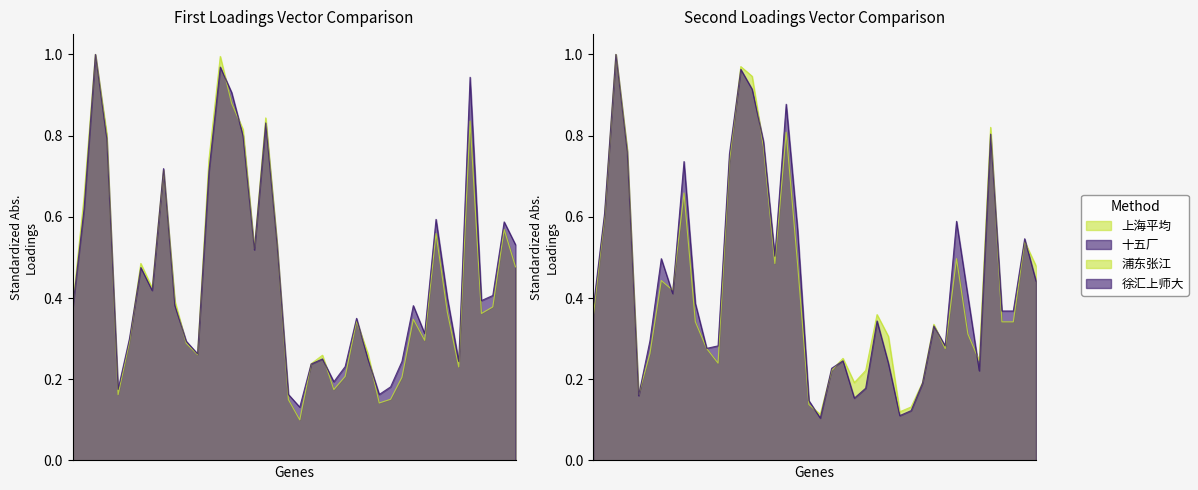

What is the value of the 十五厂 point at the 1st from the left?

0.4